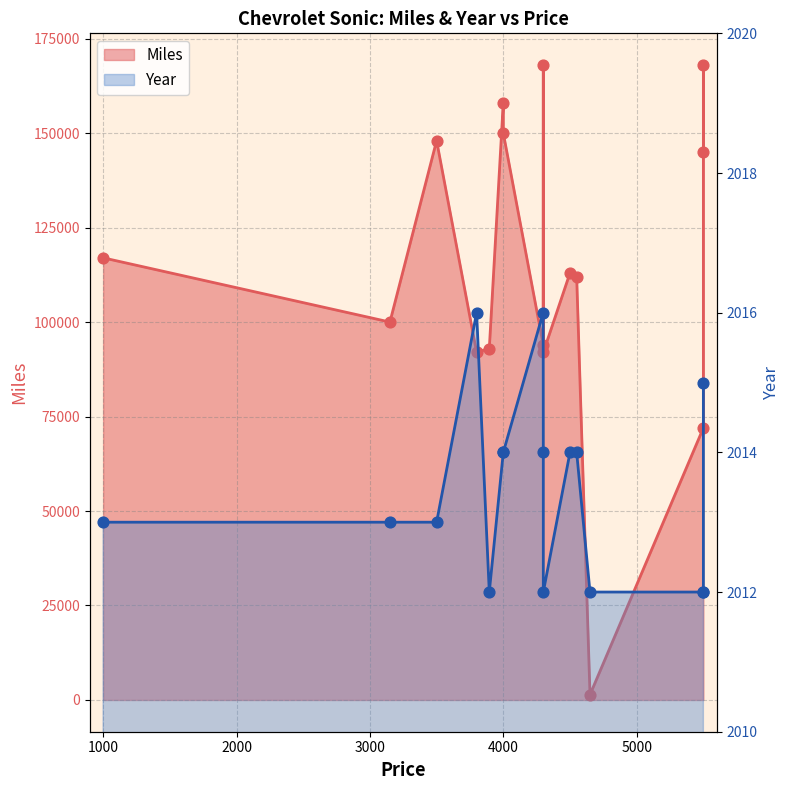

Which series has the largest Y range (max minus min)?

Miles